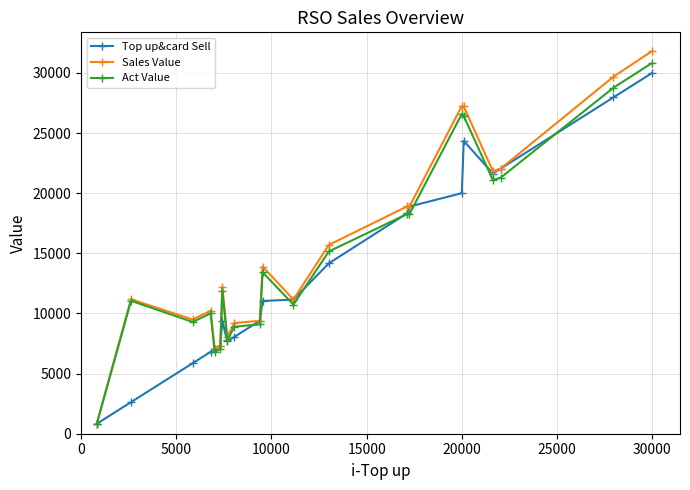

Which series has the widest spread of values?

Sales Value